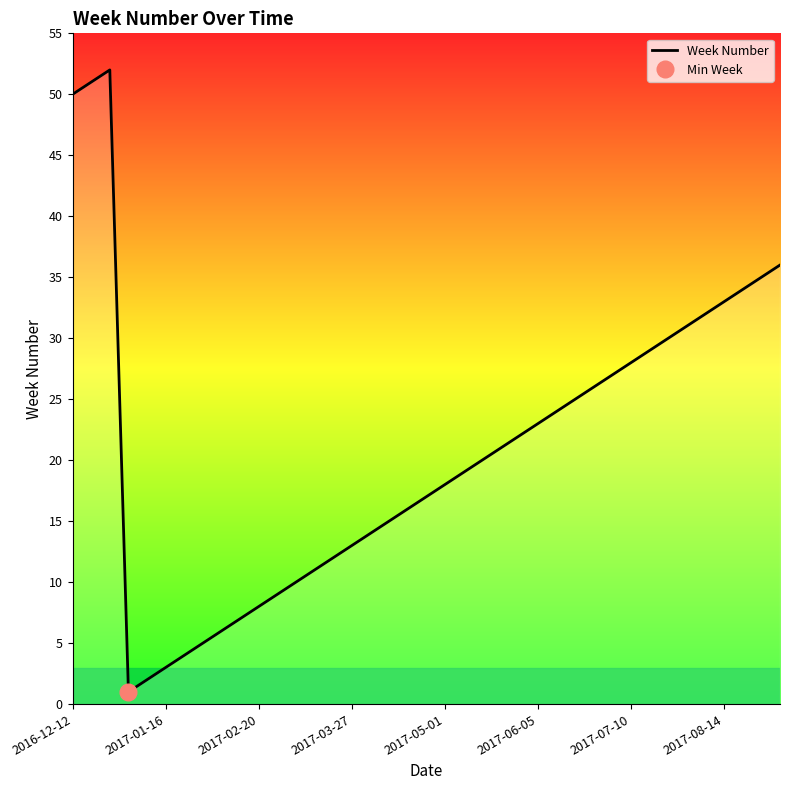

Reading left to right, what are all the values shown in this chart?

50	51	52	1	2	3	4	5	6	7	8	9	10	11	12	13	14	15	16	17	18	19	20	21	22	23	24	25	26	27	28	29	30	31	32	33	34	35	36